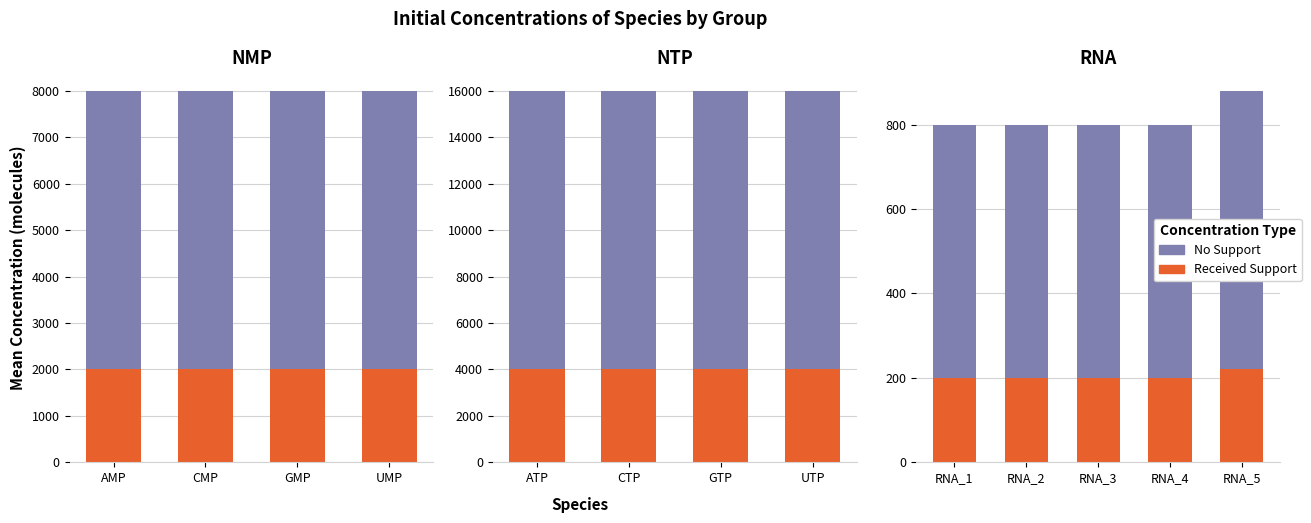

What value does the No Support series have at RNA_5, to the nearest 10?

880